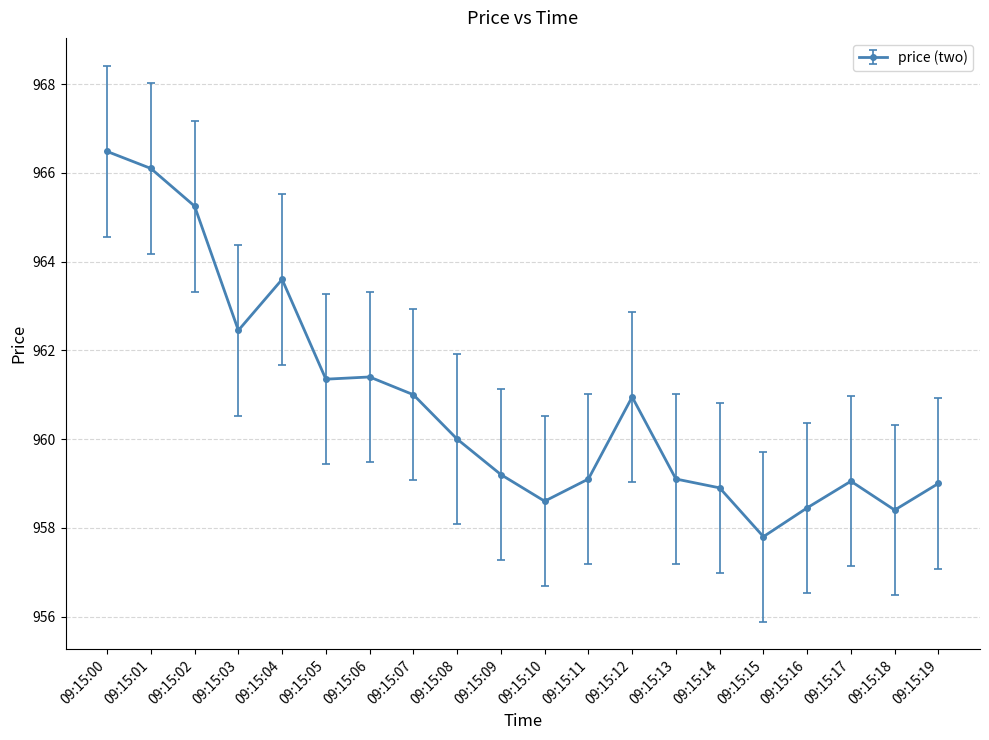

Approximately how many times larger is the value at 09:15:04 compared to 09:15:18?

1.0